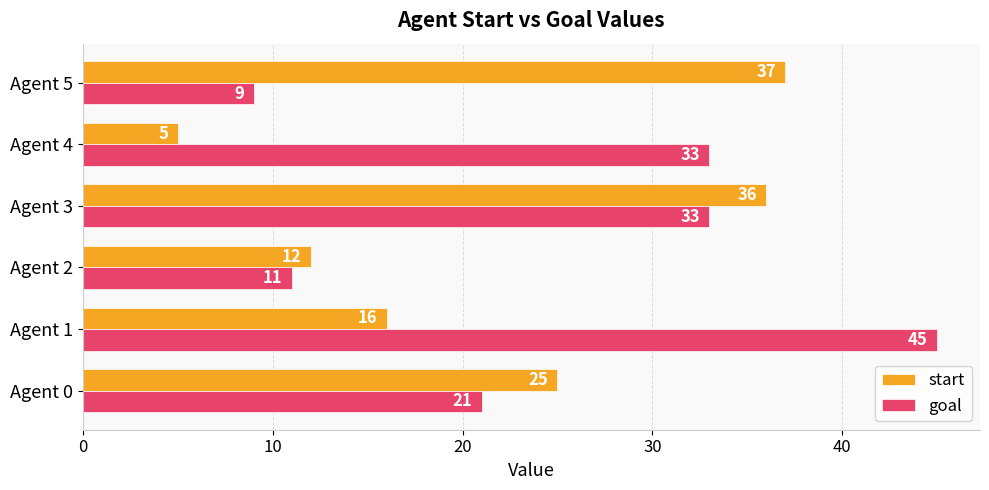

How many data points does each series have?

6